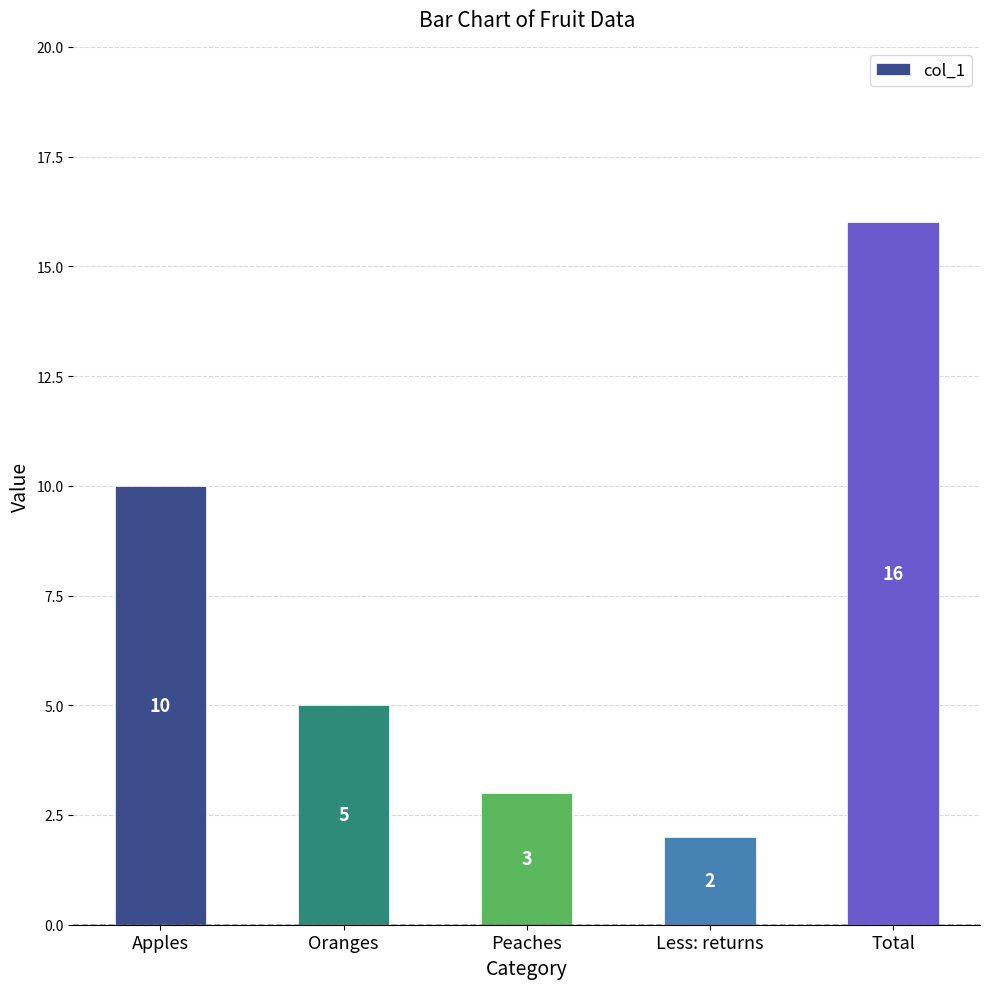

How many distinct data groups are displayed?

1